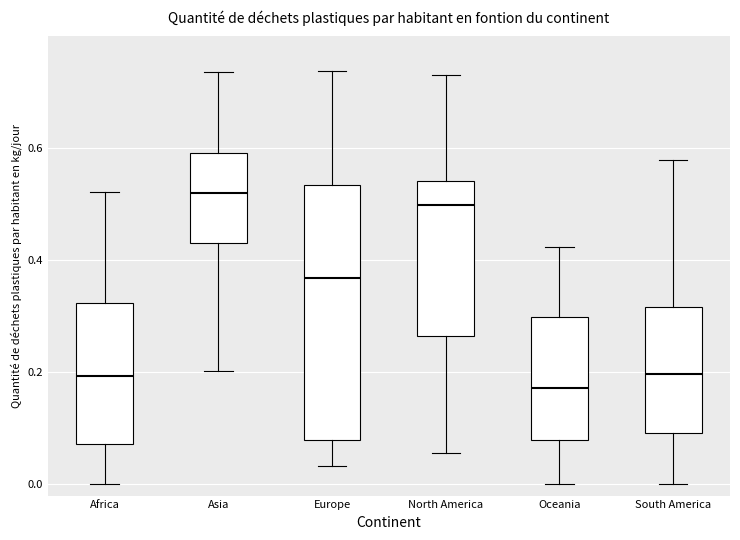

Which box's median line is the lowest?

Oceania